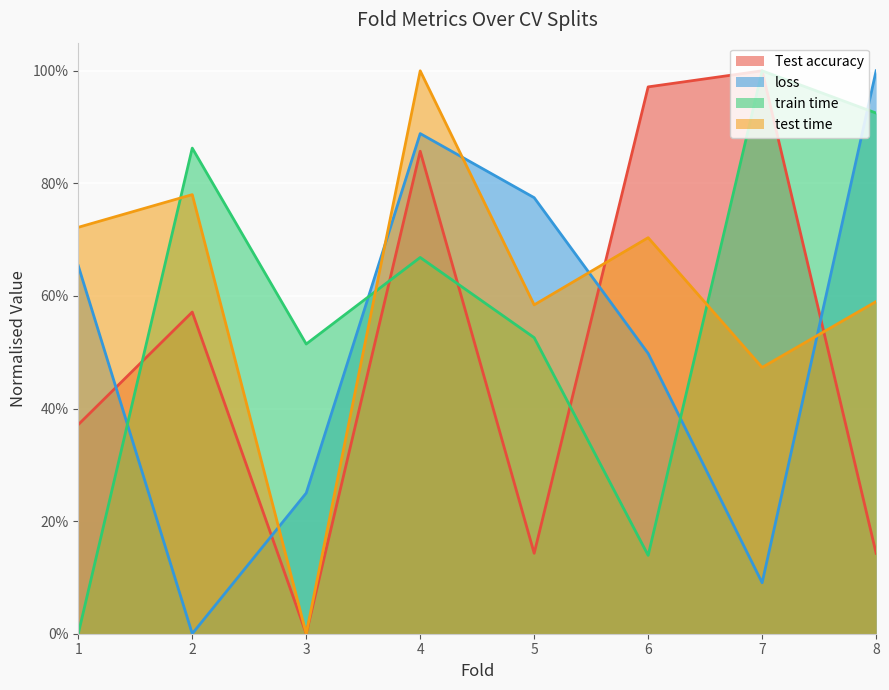

The value of loss at 6 is 0.5. True or false?

True